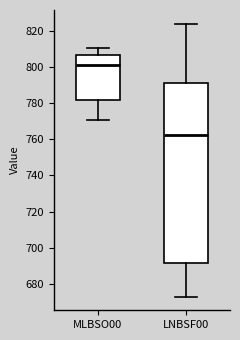

Reading left to right, read every box against the y-axis: the position of its median line, the range the box covers, and the ends of its whiskers. The values are not printed on the chart, so give them approximately, as read against the axis.

MLBSO00: median 800, box 782 to 806, whiskers 770 to 810
LNBSF00: median 762, box 692 to 792, whiskers 674 to 824